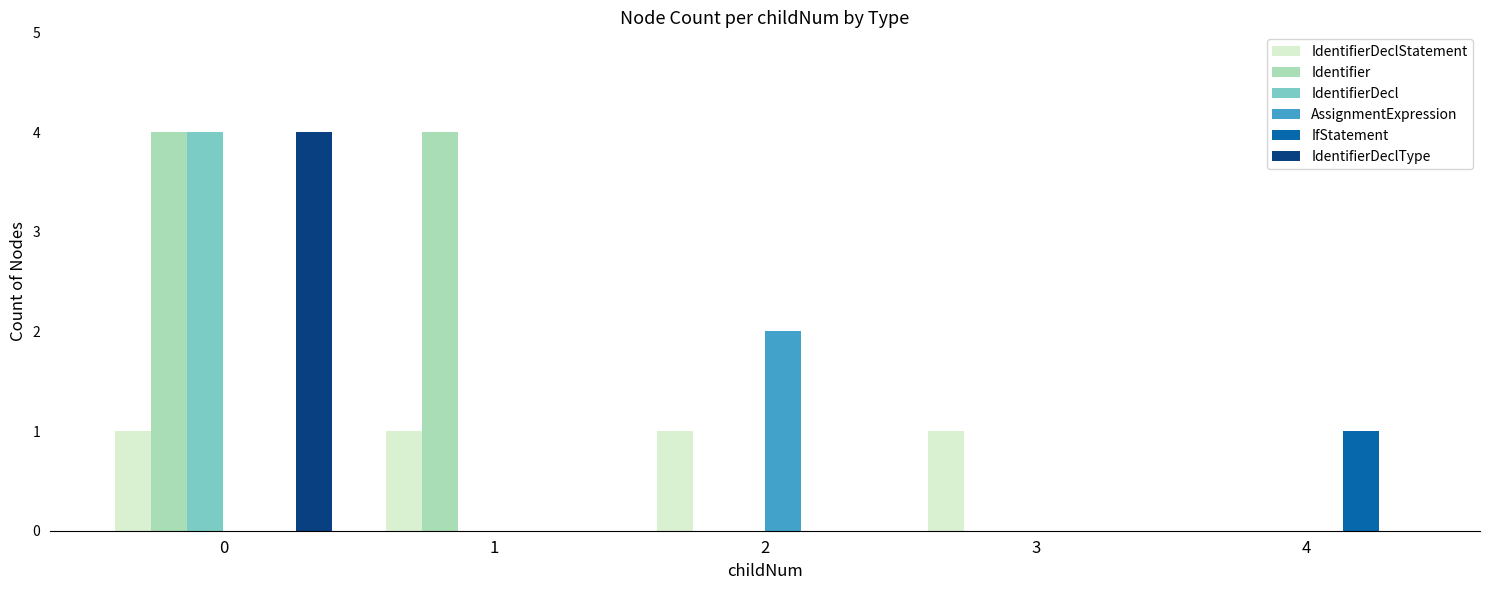

What is the sum of all Identifier values?

8